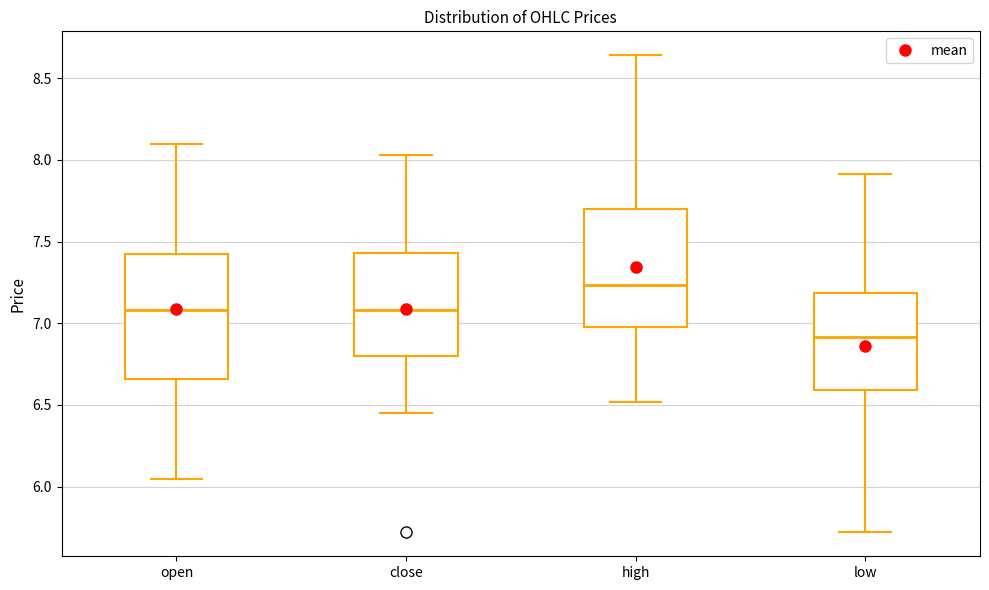

Reading left to right, read every box against the y-axis: the position of its median line, the range the box covers, and the ends of its whiskers. The values are not printed on the chart, so give them approximately, as read against the axis.

open: median 7.10, box 6.65 to 7.45, whiskers 6.05 to 8.10
close: median 7.10, box 6.80 to 7.45, whiskers 6.45 to 8.05
high: median 7.25, box 7.00 to 7.70, whiskers 6.50 to 8.65
low: median 6.90, box 6.60 to 7.20, whiskers 5.70 to 7.90